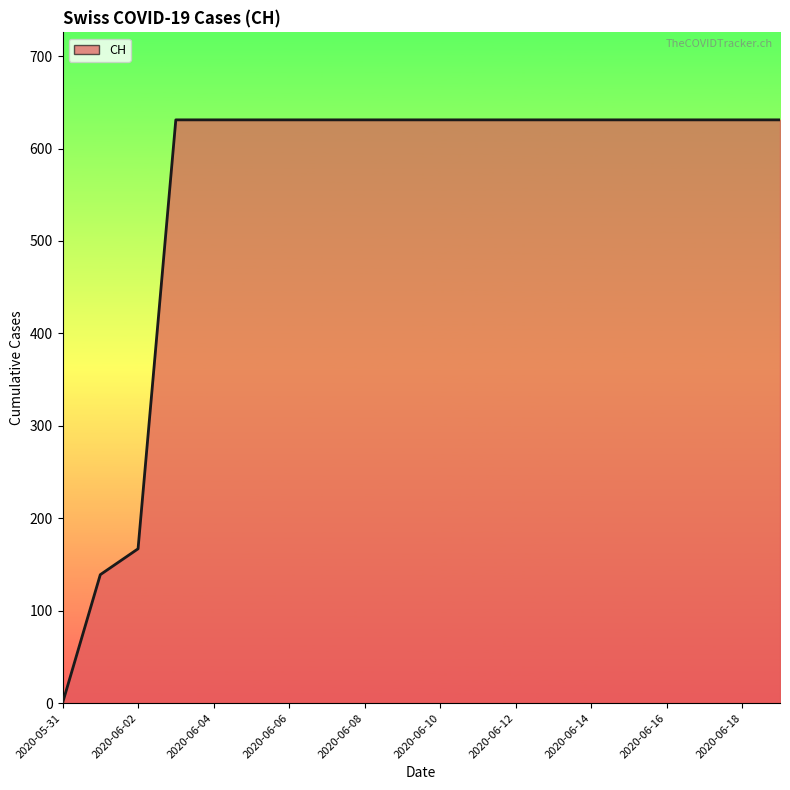

How many categories are shown in the chart?

20